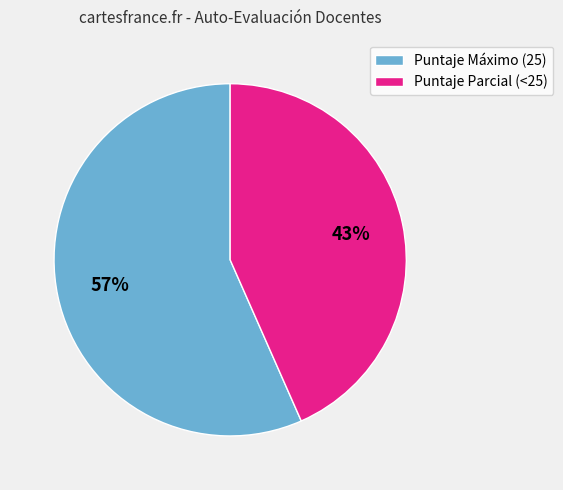

Approximately how many times larger is the value at Puntaje Parcial (<25) compared to Puntaje Máximo (25)?

0.8